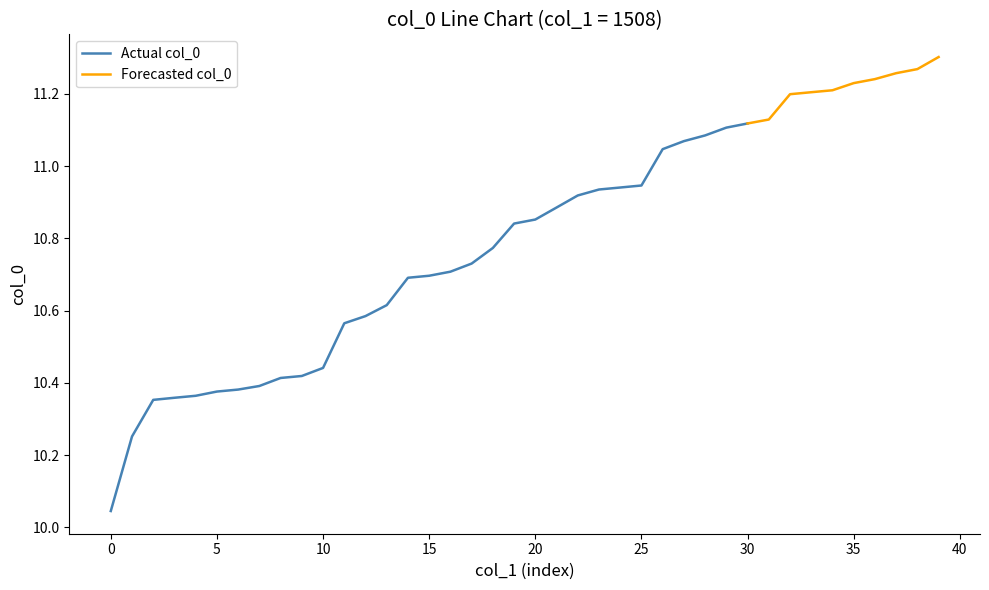

How many lines are shown in the chart?

1